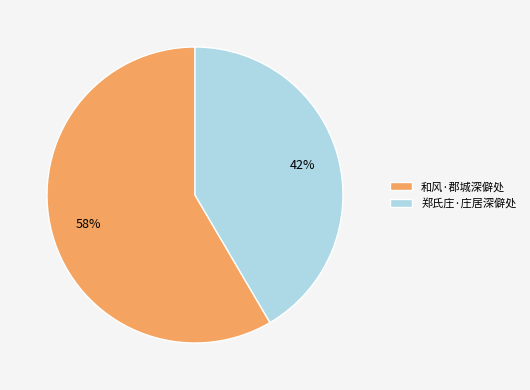

Is the sum of 和风·郡城深僻处 and 郑氏庄·庄居深僻处 greater than half?

Yes